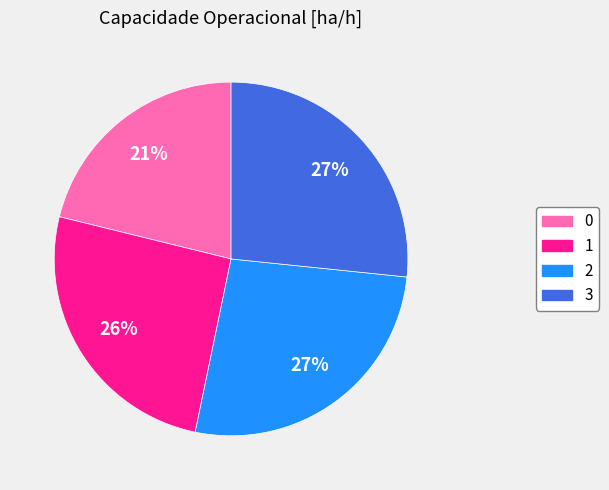

Does 3 represent more than half of the total?

No